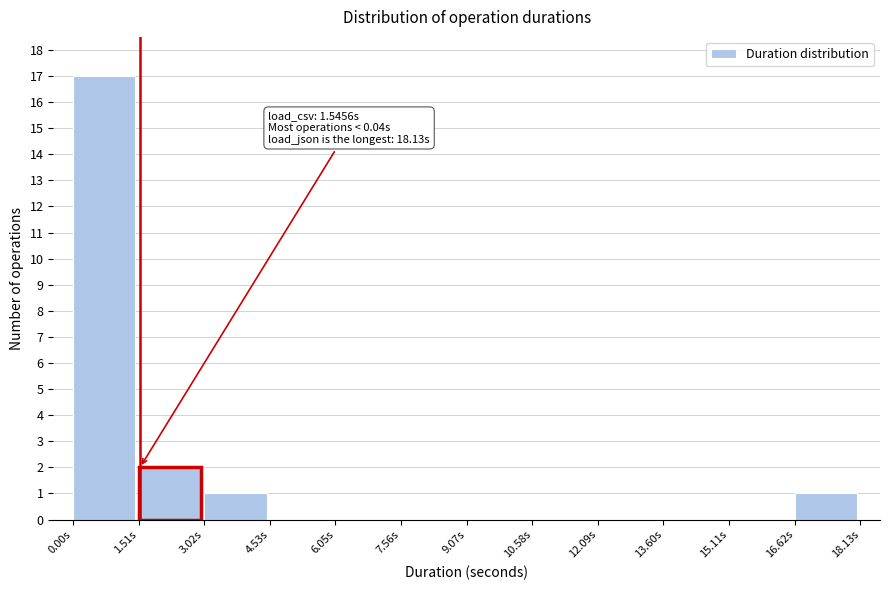

Over which range of the x-axis is the bar tallest?

0.0 to 1.6